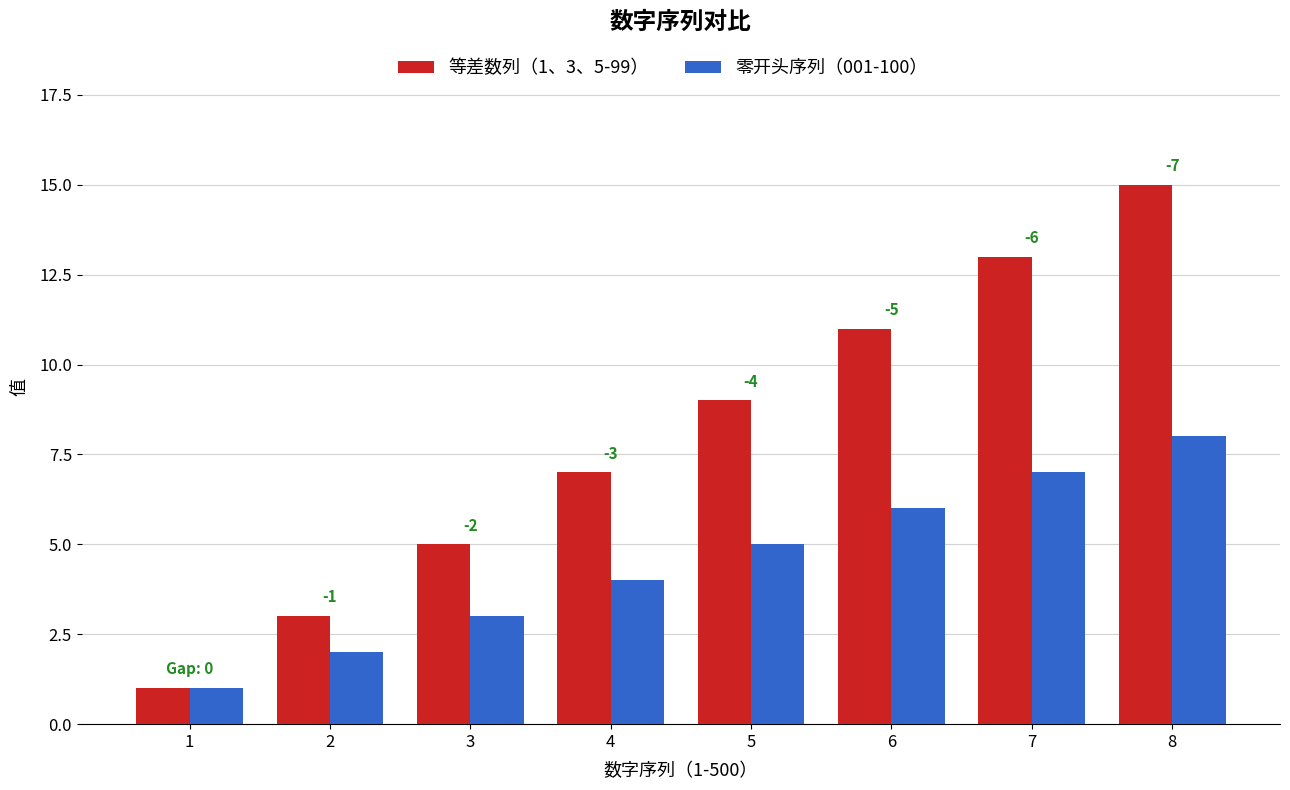

What is the maximum value shown in the chart?

15